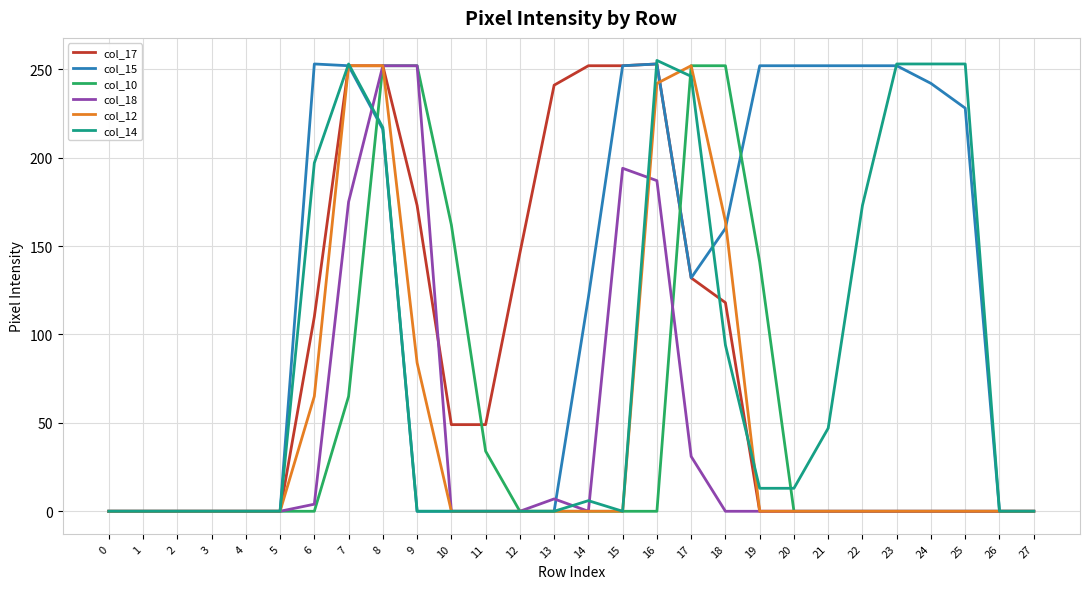

The col_14 series shows 246 at 17. True or false?

True